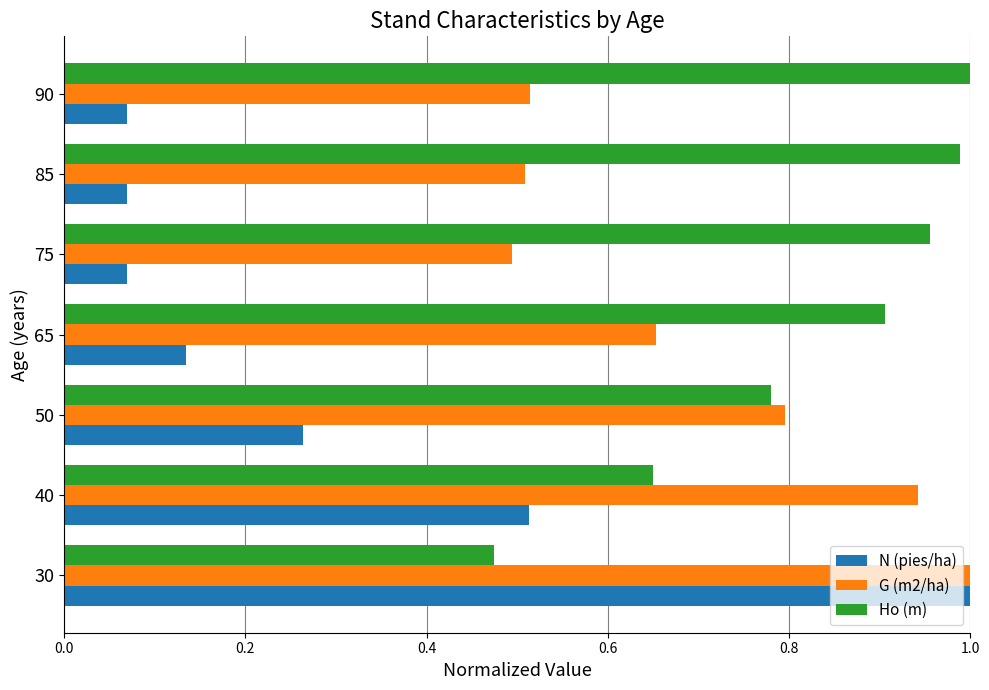

At how many categories does at least one series exceed 0?

7